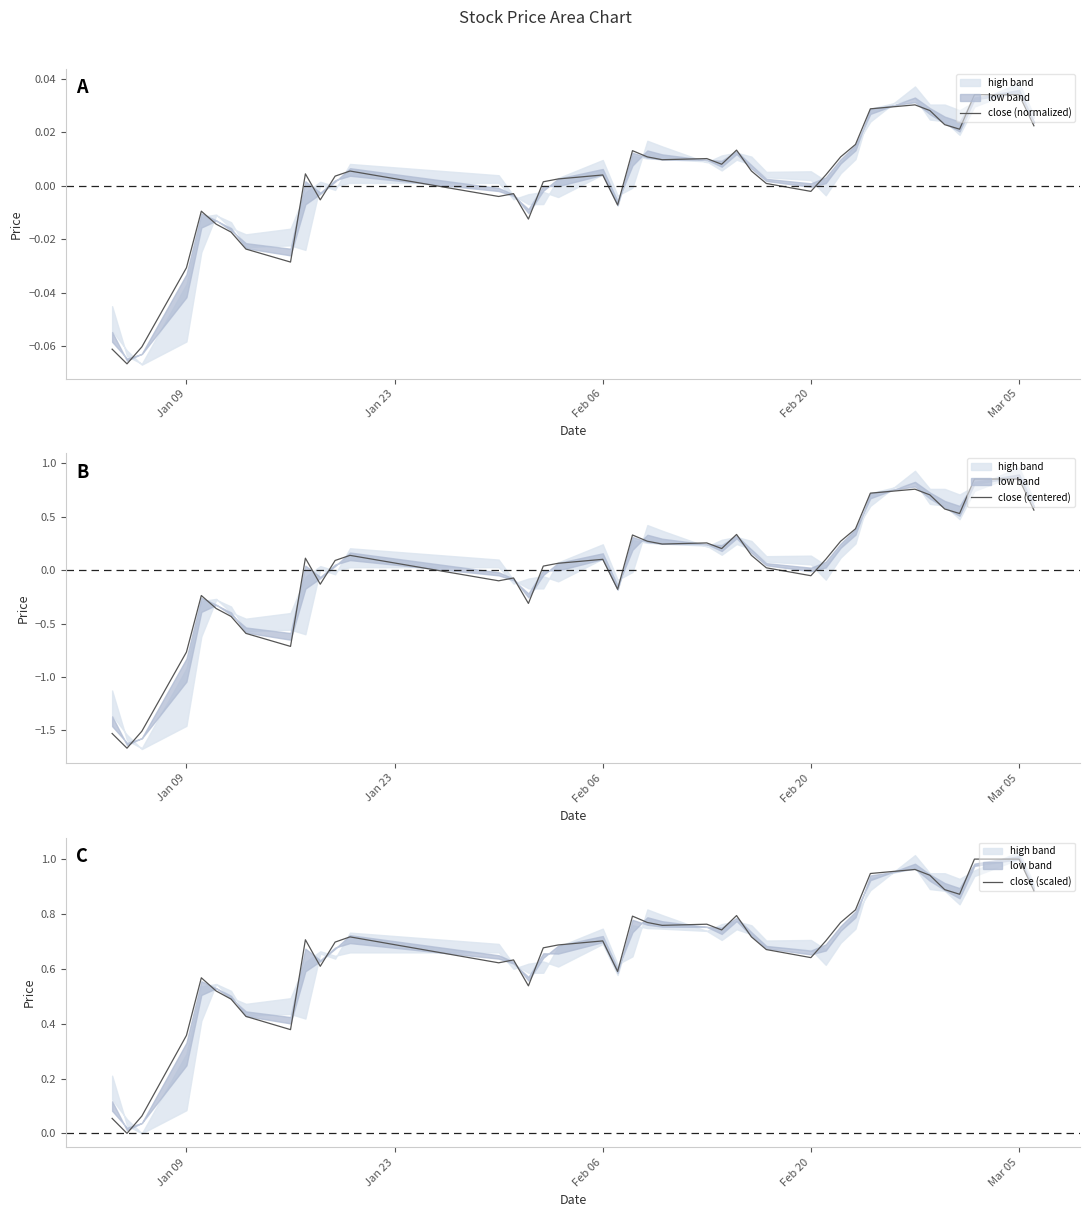

Is the value of close (centered) at 35 greater than the value of close (scaled) at 22?

No